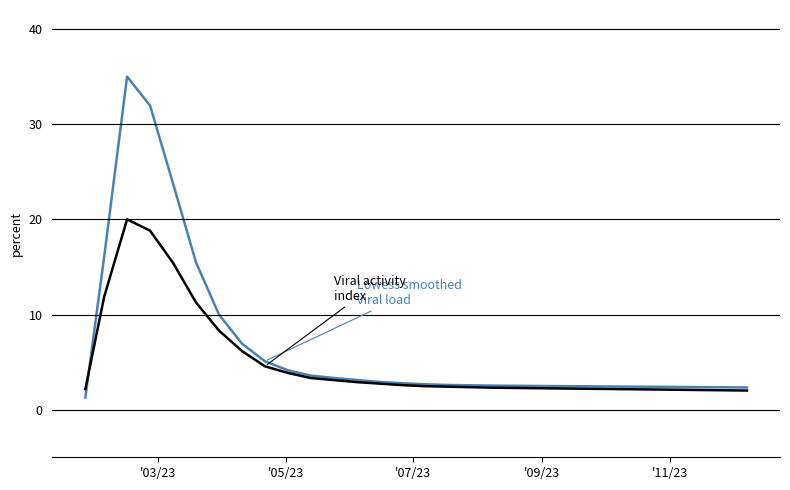

What is the greatest value displayed?

35.0